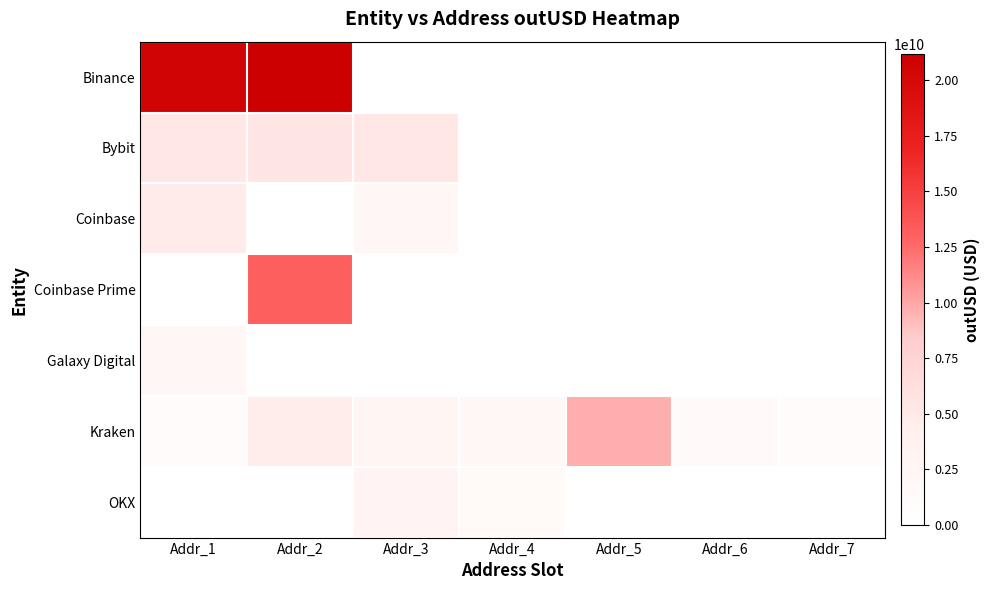

How many series are shown in this chart?

7